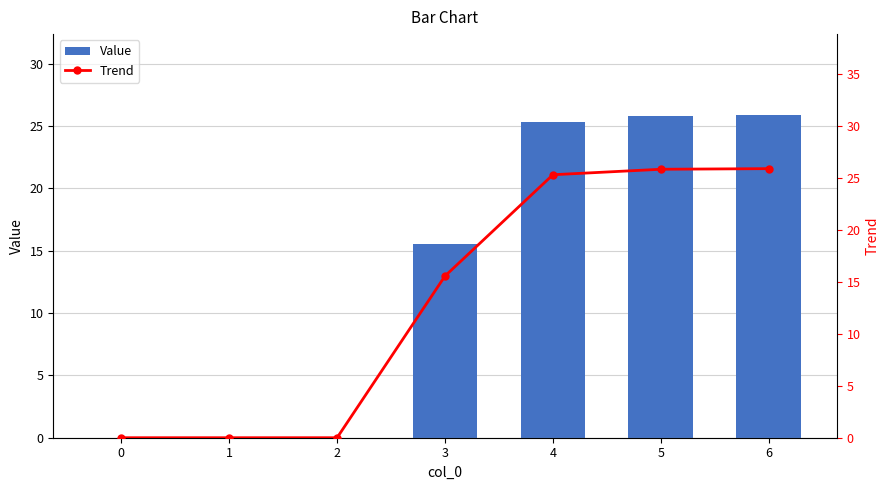

The Trend series shows 39.6 at 4. True or false?

False